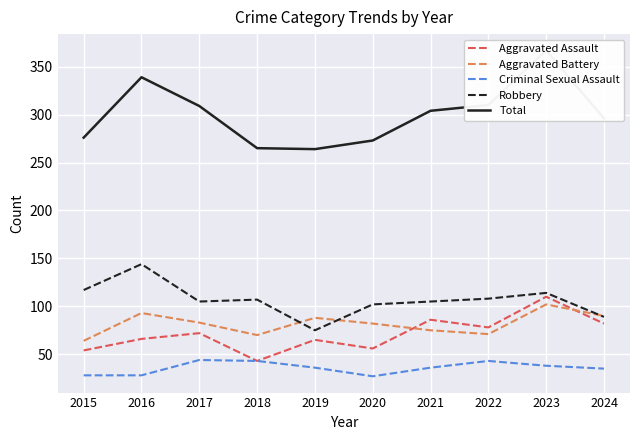

What is the value of the Total point at the 8th from the left?

310